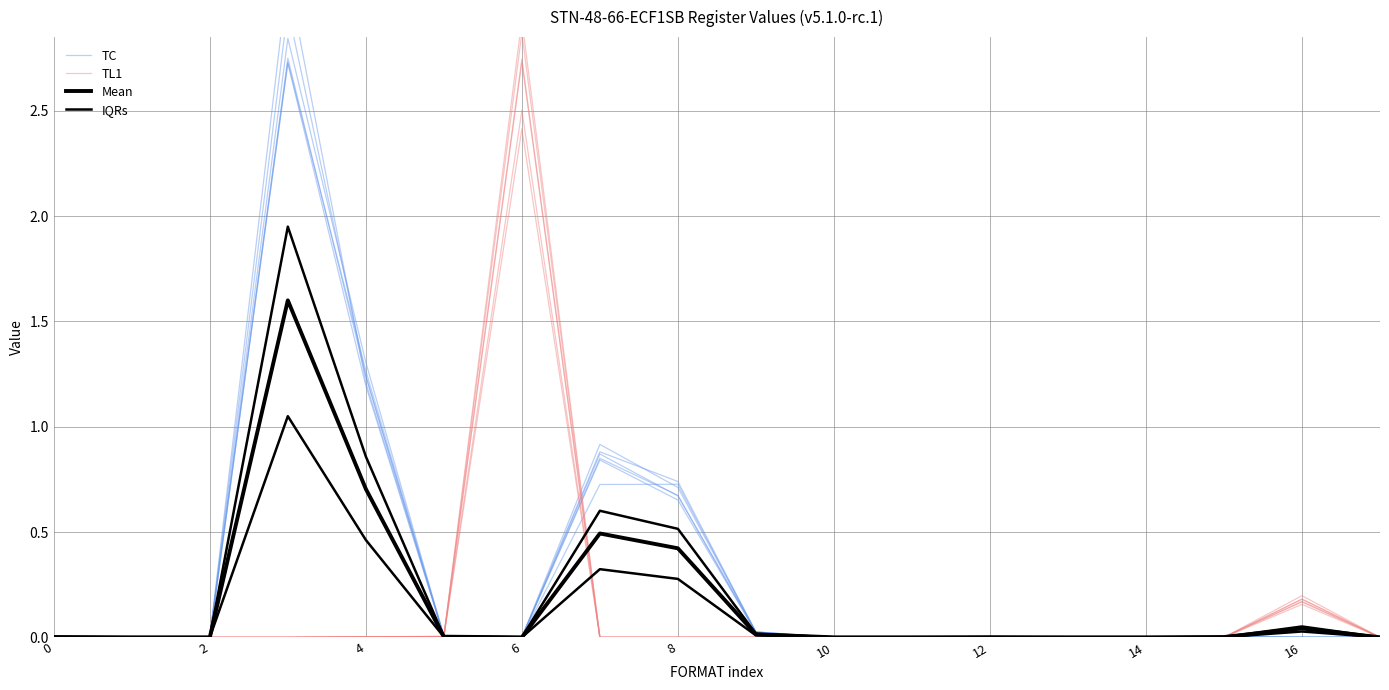

Which series ends up on top after the final intersection of Mean and TL1?

Mean